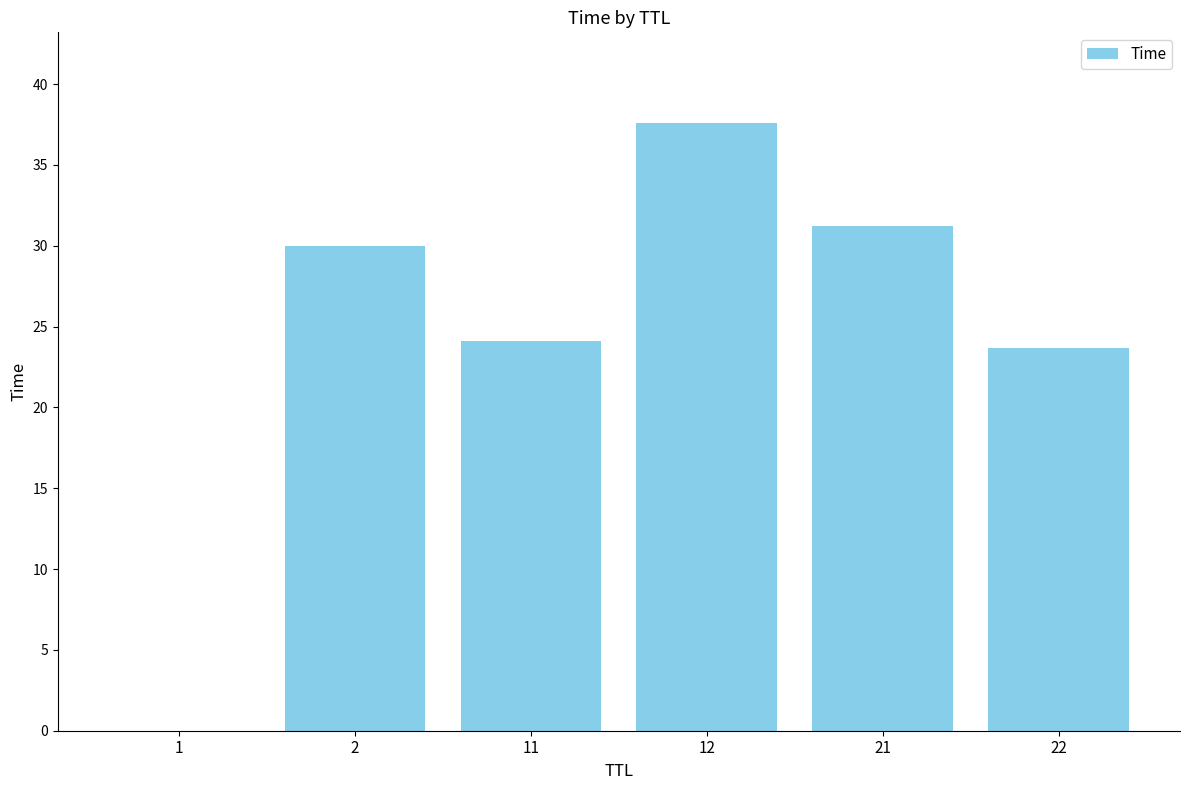

The value at 22 is 23.7. True or false?

True